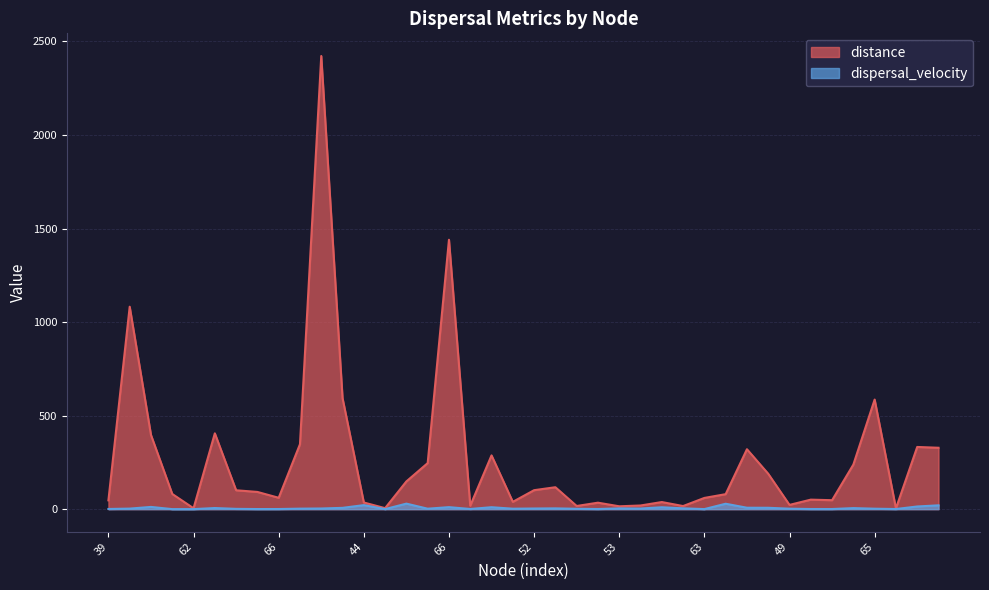

How many lines are shown in the chart?

2